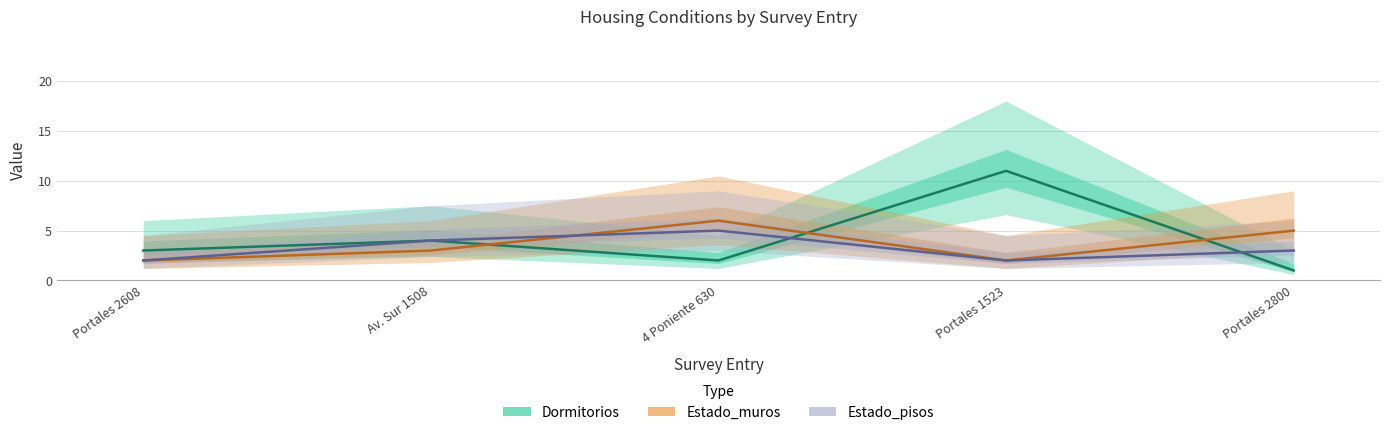

The value of Estado_muros at Av. Sur 1508 is 3. True or false?

True